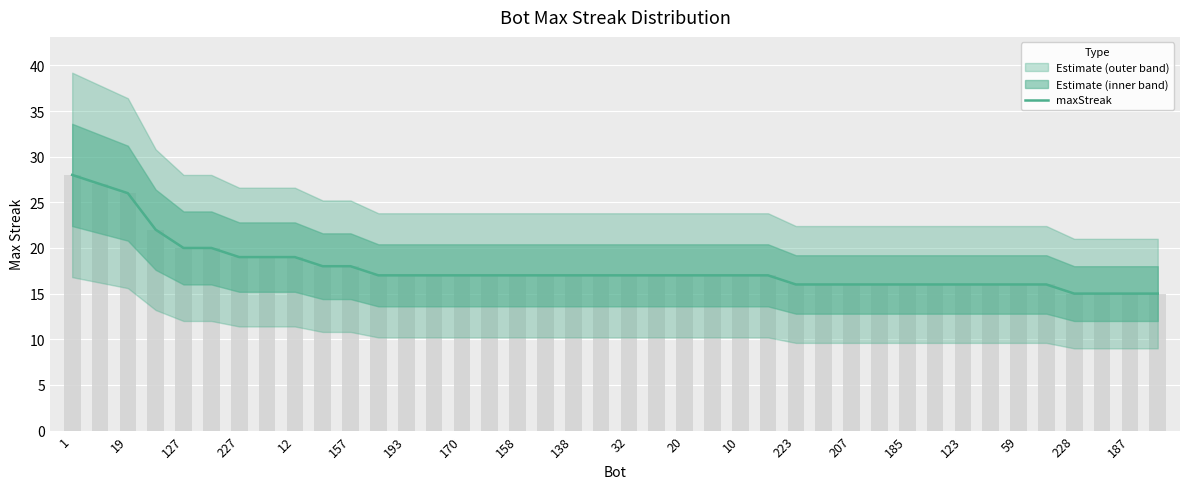

What is the change in value from 12 to 138?

-2